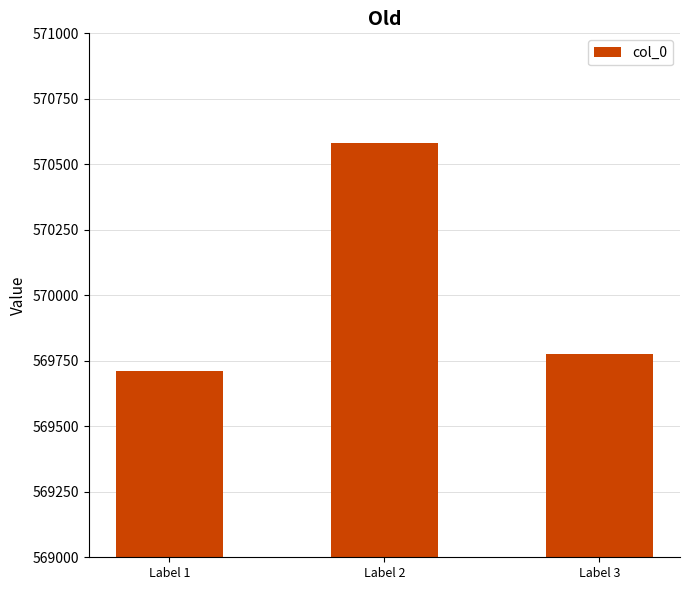

Reading right to left, what are all the values shown in this chart?

569776	570583	569710